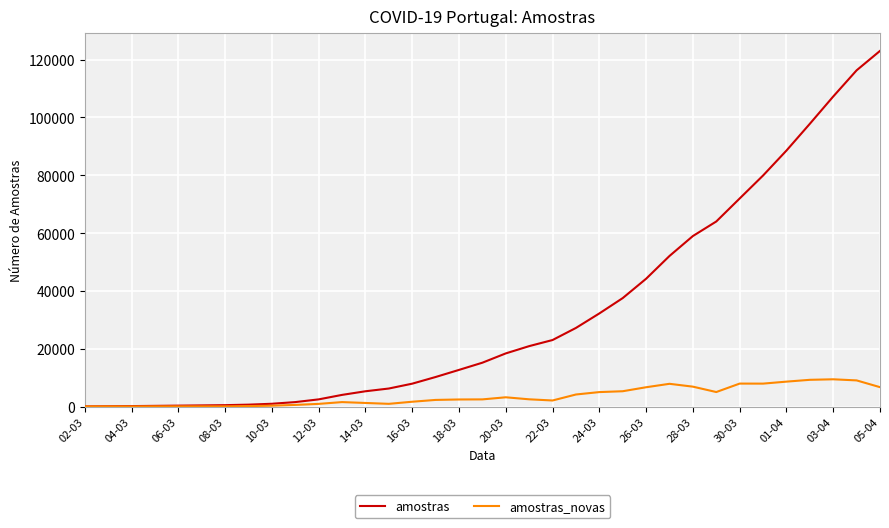

Rank the series by their average value, from lowest to highest.

amostras_novas, amostras